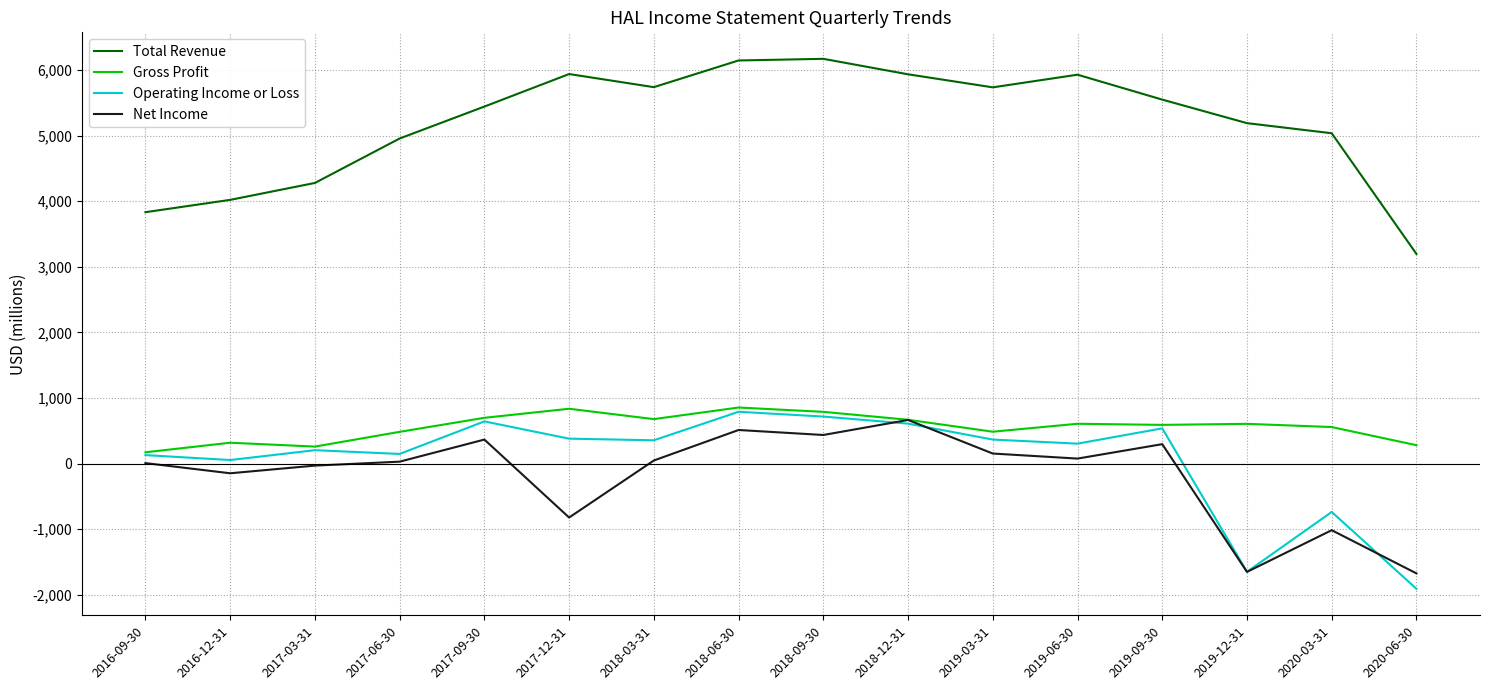

In Operating Income or Loss, how many points are lower than both neighbors (excluding endpoints)?

5